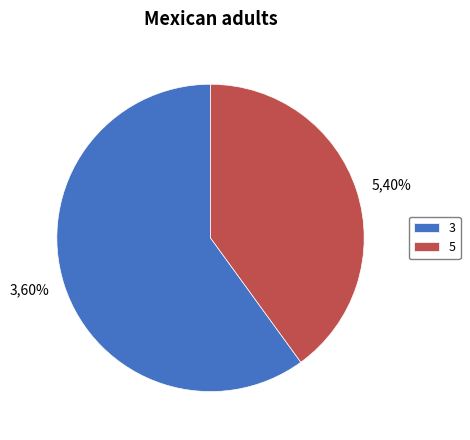

Does 5 account for over 50% of the chart?

No